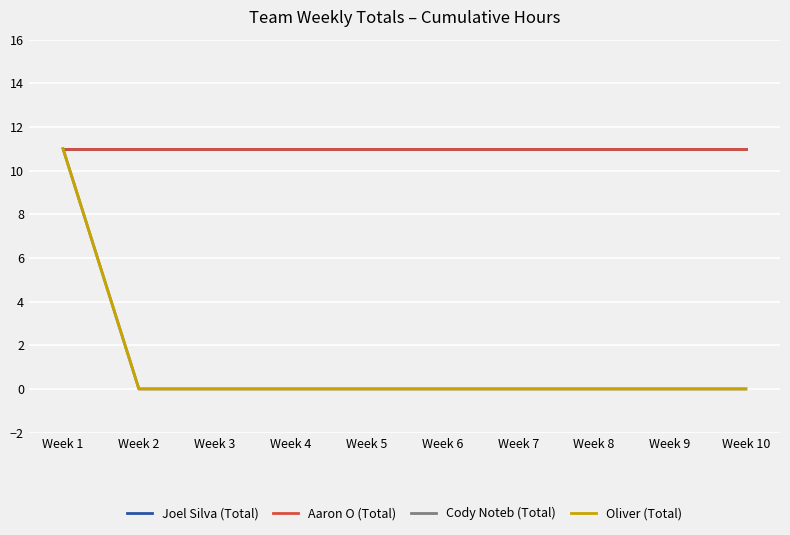

What is the total value across all series at Week 9?

22